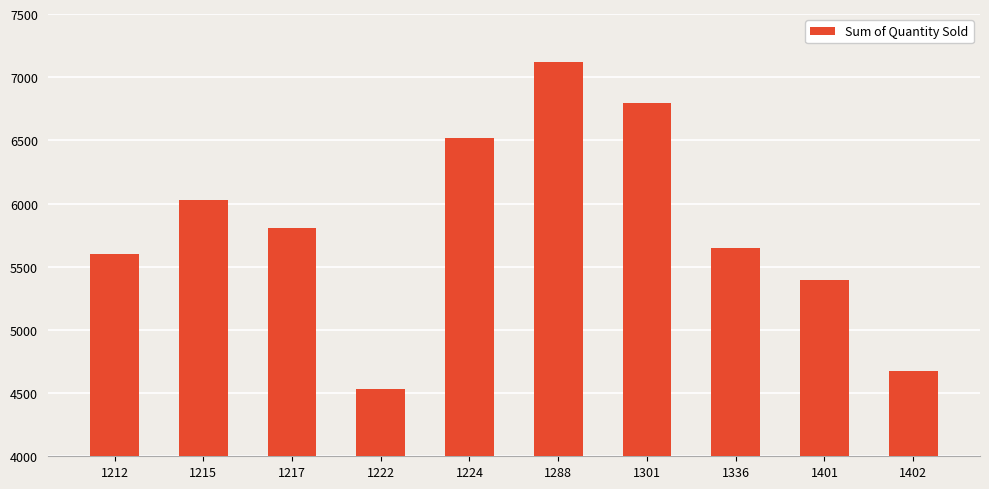

Where is the data nearest to the value 5827?

1217